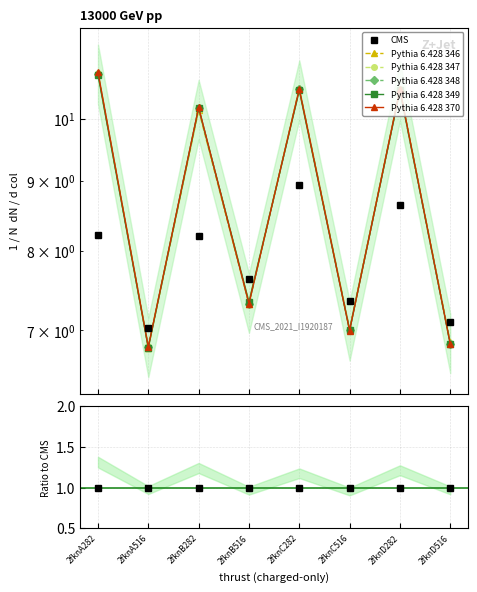

What are all the series names shown in the legend?

CMS, Pythia 6.428 346, Pythia 6.428 347, Pythia 6.428 348, Pythia 6.428 349, Pythia 6.428 370